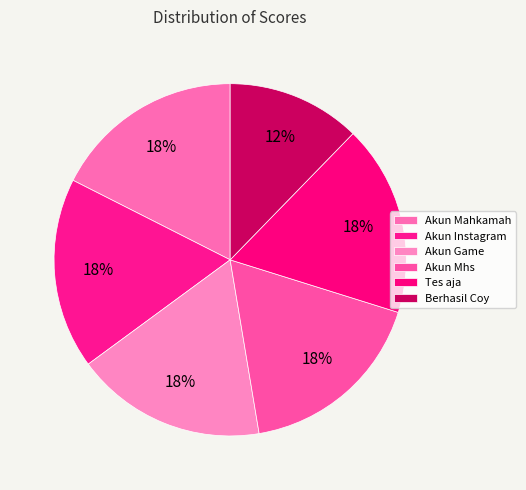

How many segments does this pie chart have?

6